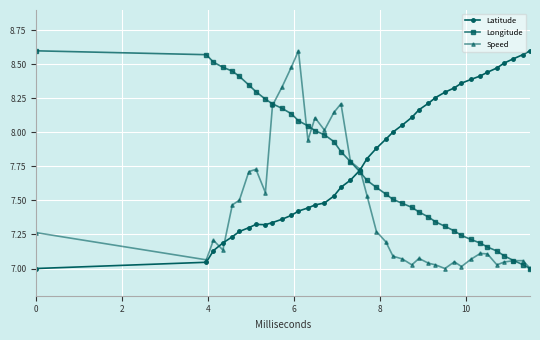

Which series has the largest total across all categories?

Latitude